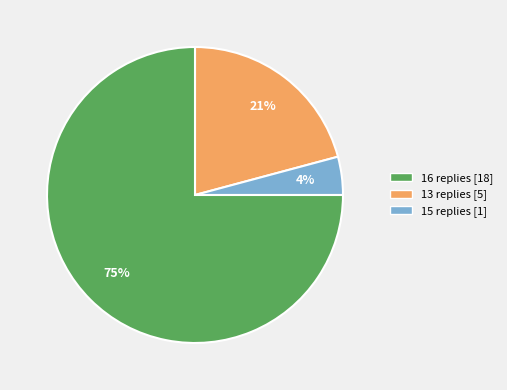

To the nearest percent, what is the difference between the largest and smallest slice percentages?

71%